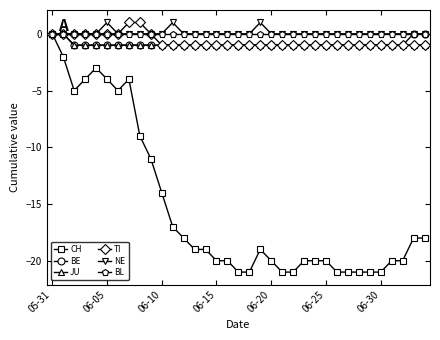

What is the value of the JU point at the 22nd from the left?

-1